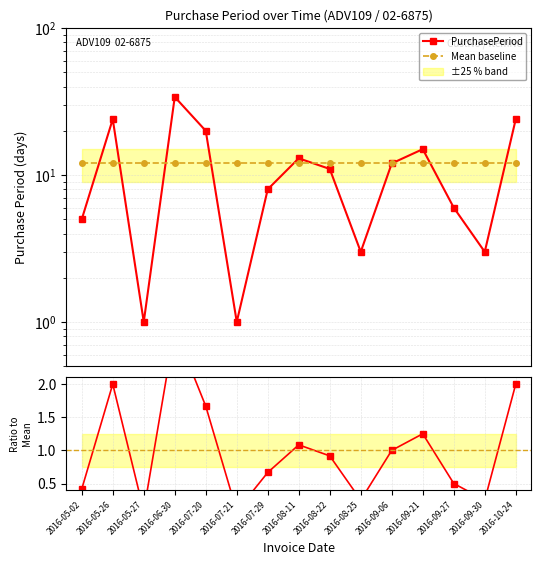

True or false: Mean baseline has more than 0 points higher than both neighbors.

False